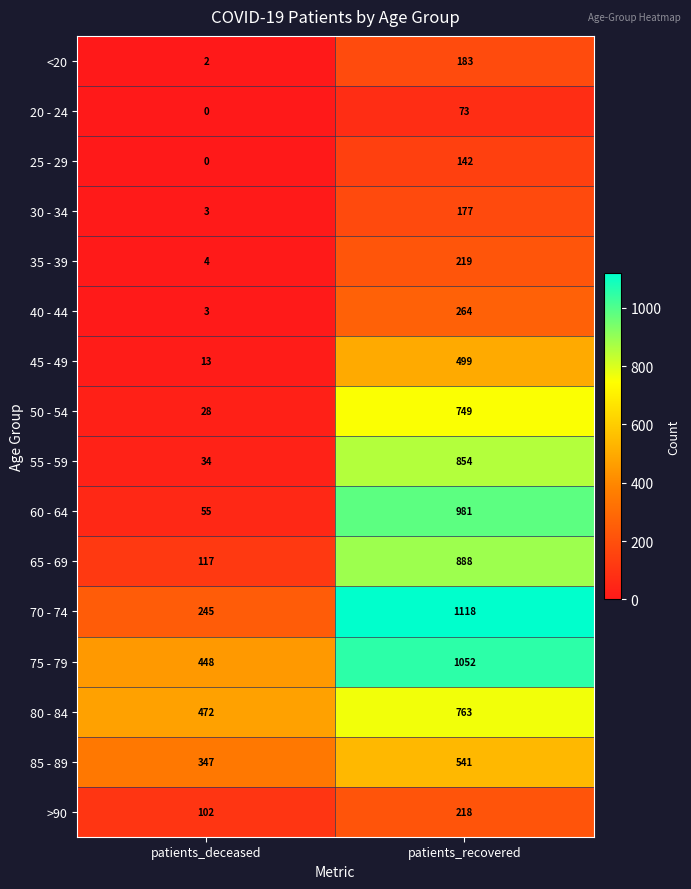

What is the difference between the 60 - 64 values at patients_recovered and patients_deceased?

926